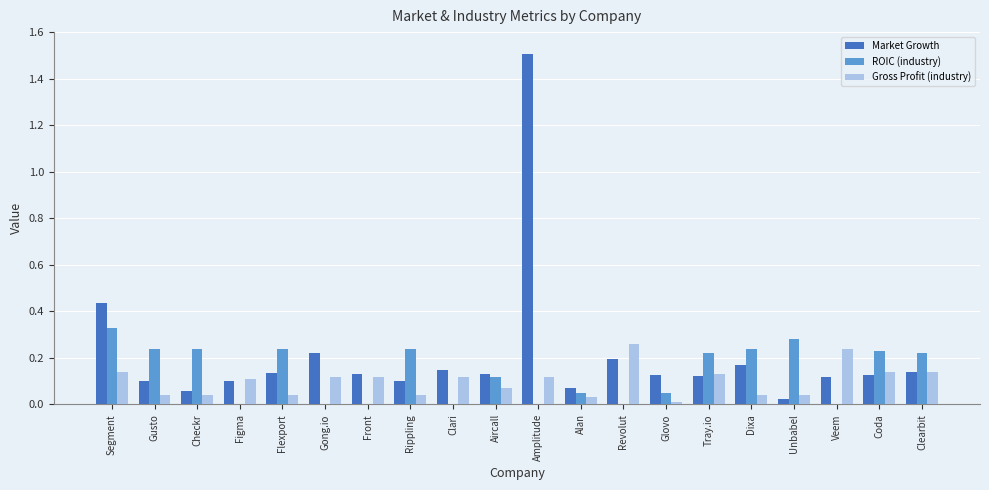

The value of Gross Profit (industry) at Amplitude is 0.0. True or false?

False